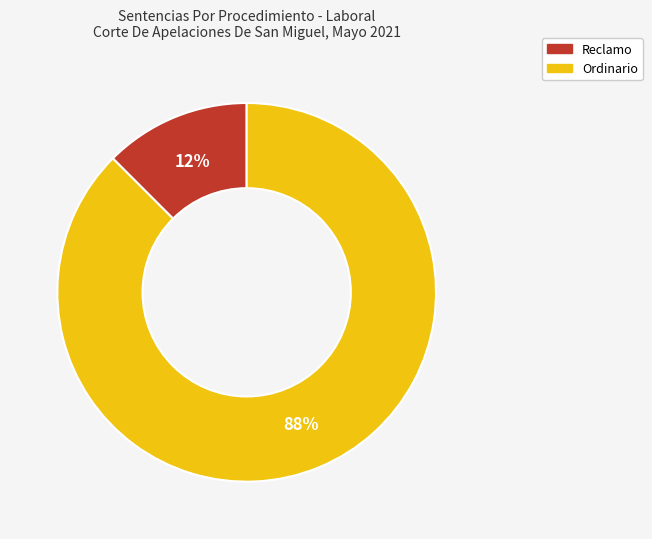

To the nearest percent, what is the average slice percentage?

50%